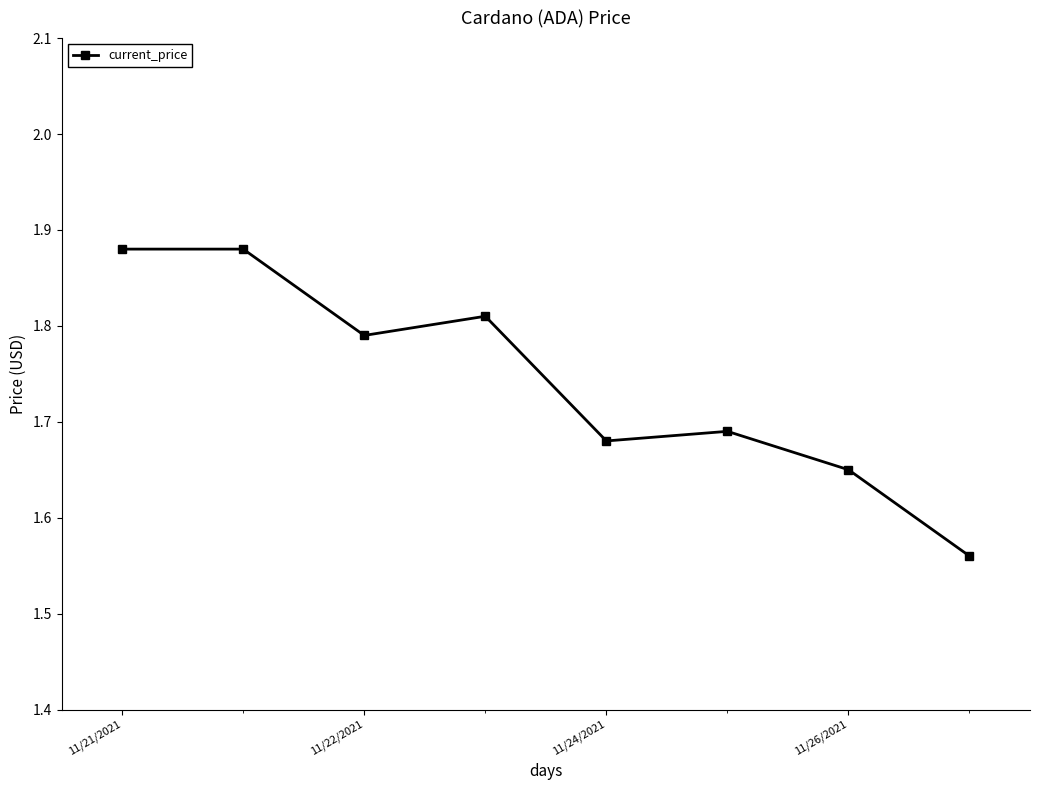

How many values are between 1 and 2?

8